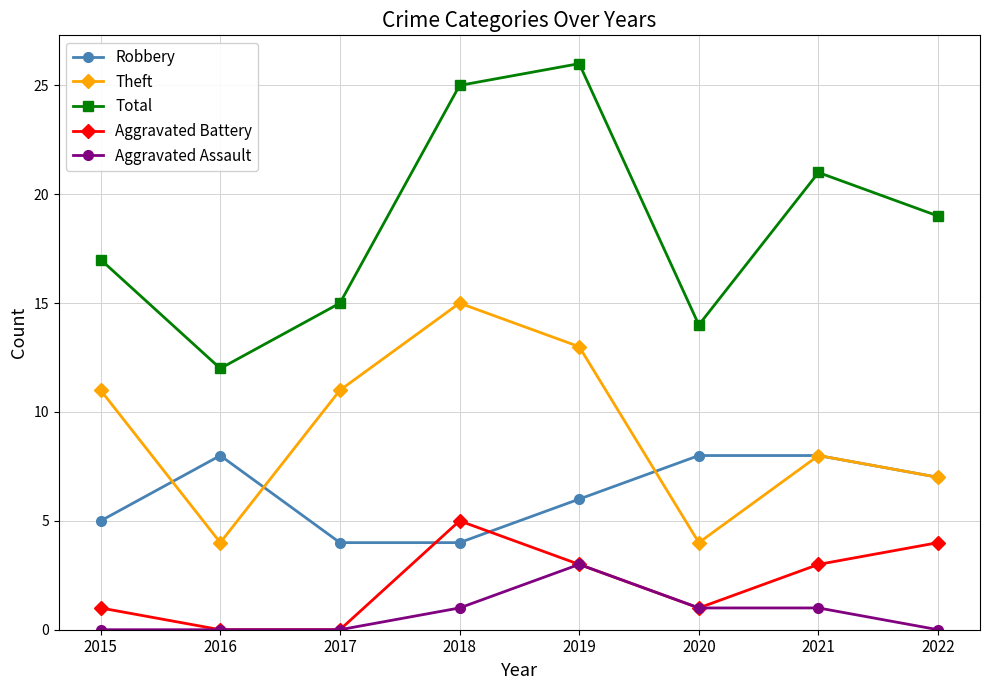

Count the number of categories in the chart.

8